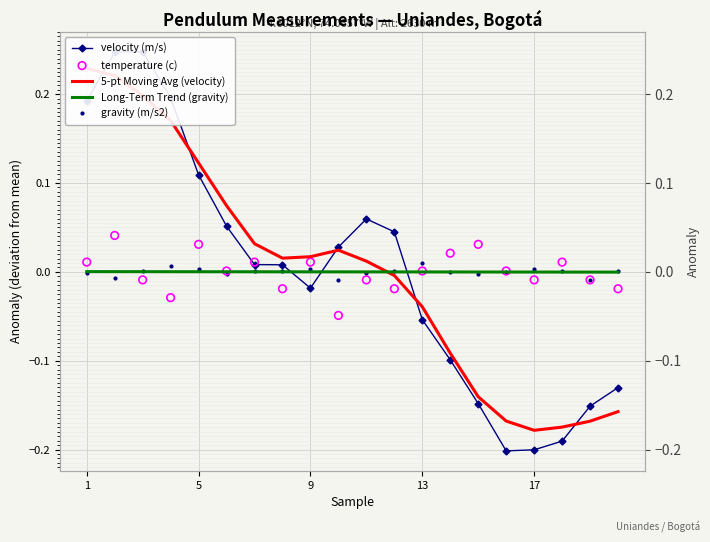

Which series reaches the maximum Y coordinate?

velocity (m/s)